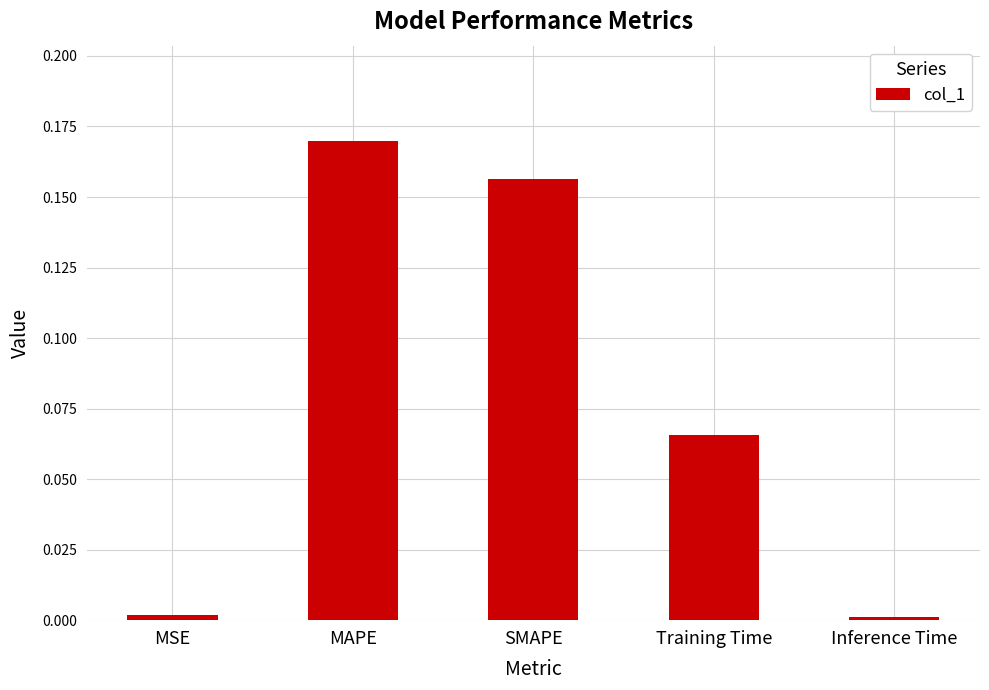

What is the label of the 2nd bar from the right?

Training Time